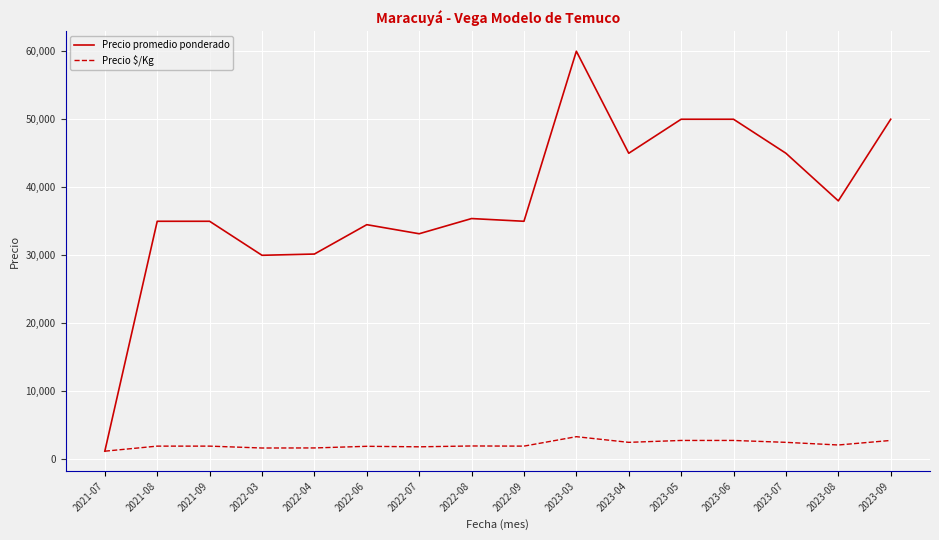

At which category is the sum across all series the highest?

2023-03